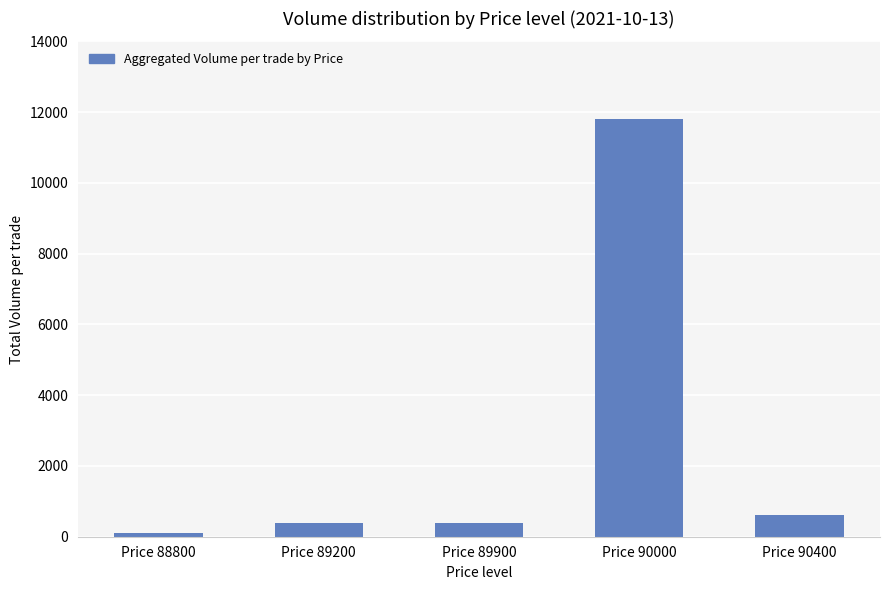

How many data points does each series have?

5